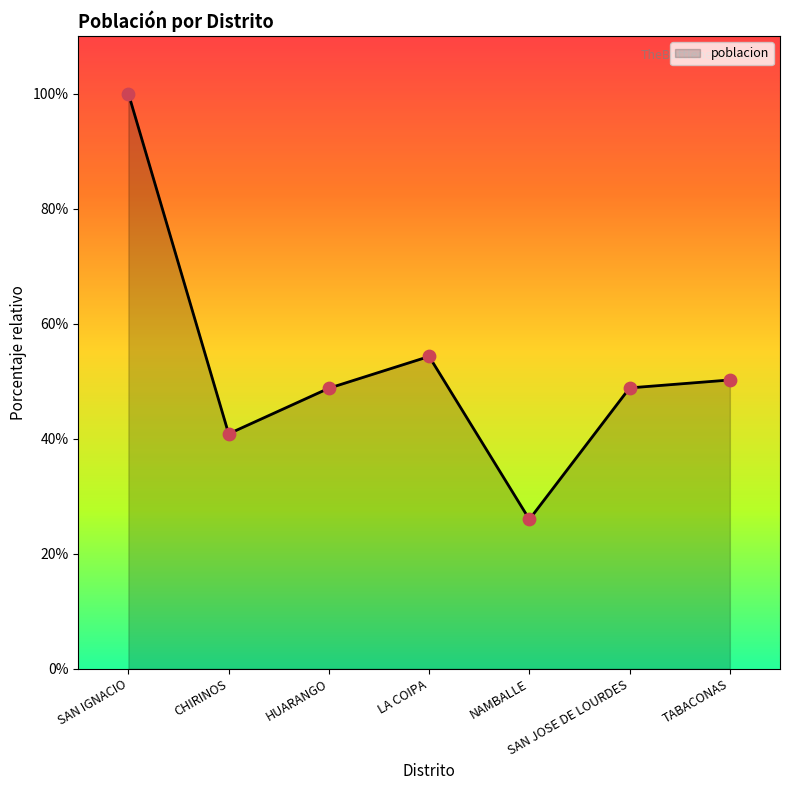

Approximately how many times larger is the value at SAN IGNACIO compared to TABACONAS?

2.0